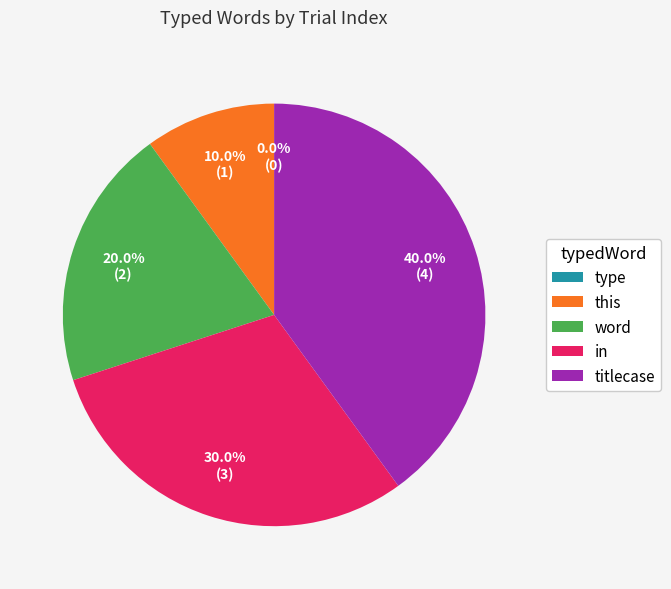

The this slice represents 25% of the pie. True or false?

False